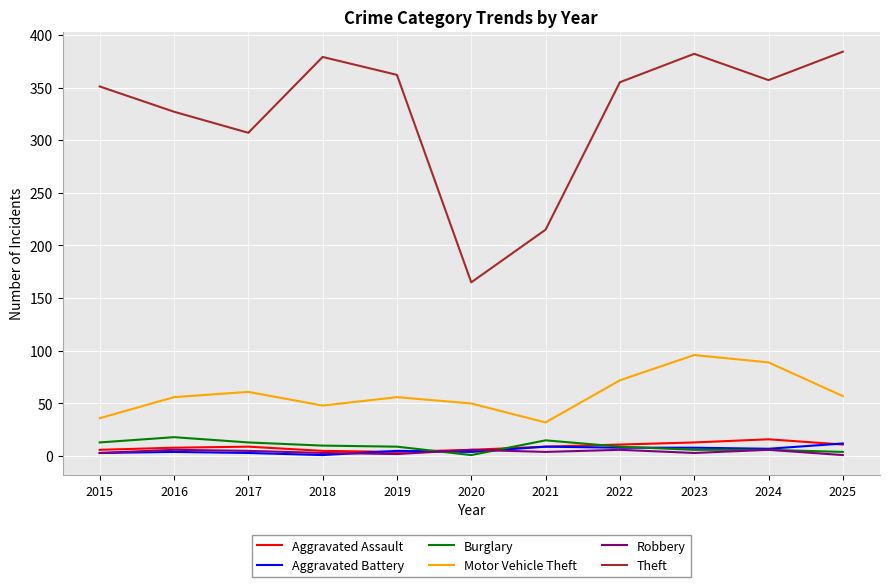

Which series has the widest spread of values?

Theft